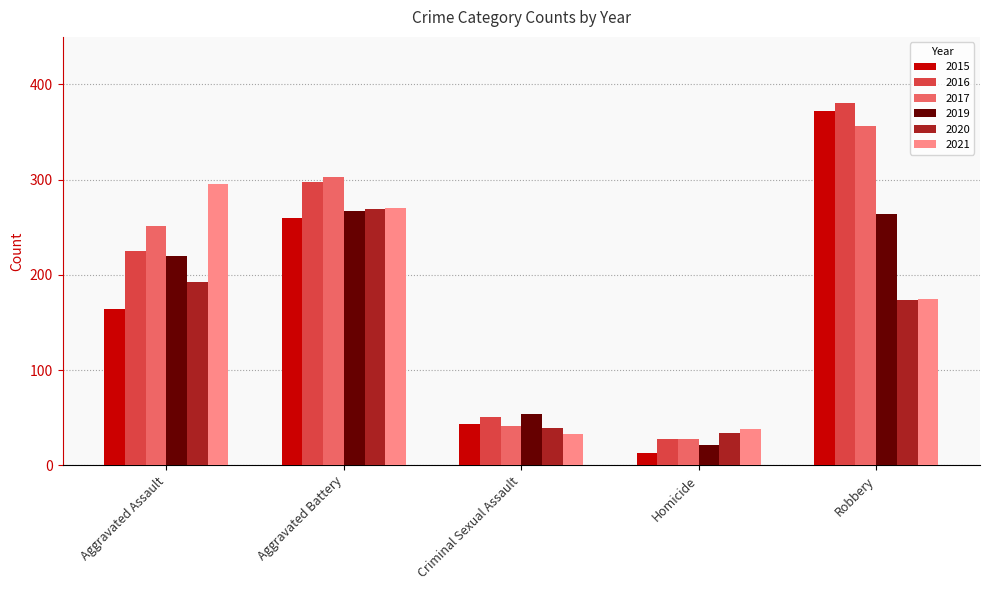

How many data points in 2015 are less than 164?

2